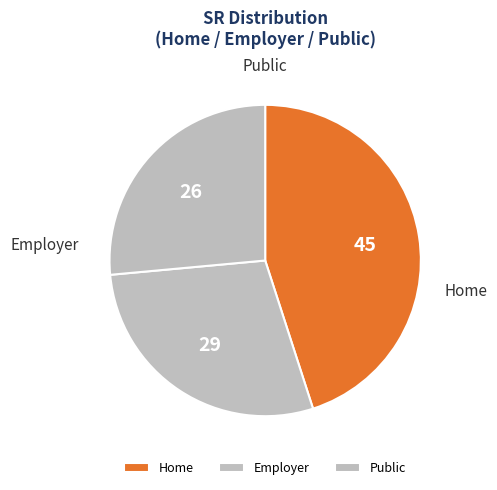

True or false: Home accounts for 45% of the total.

True